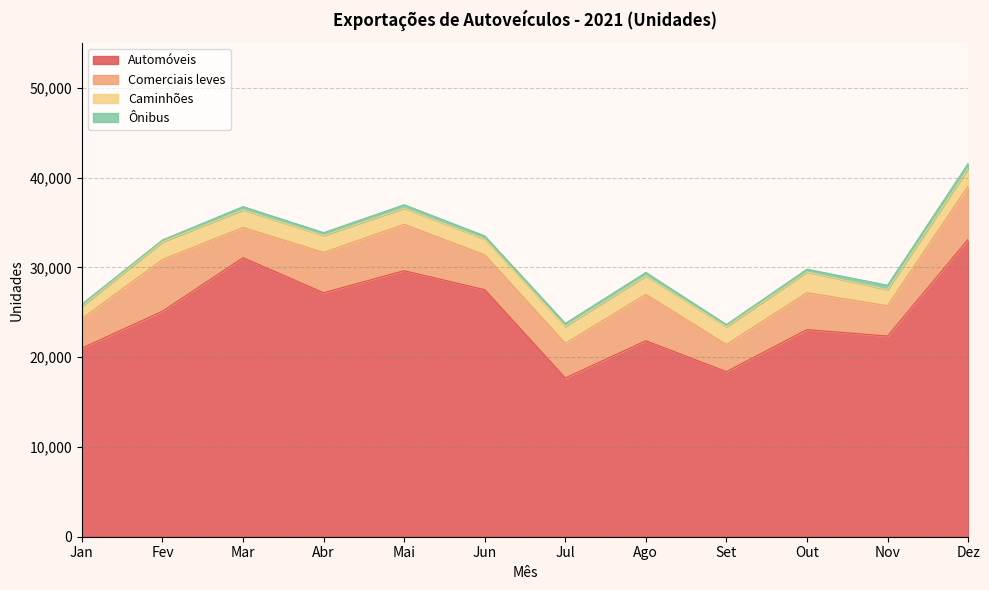

What is the difference between the maximum and minimum values in the Ônibus series?

366